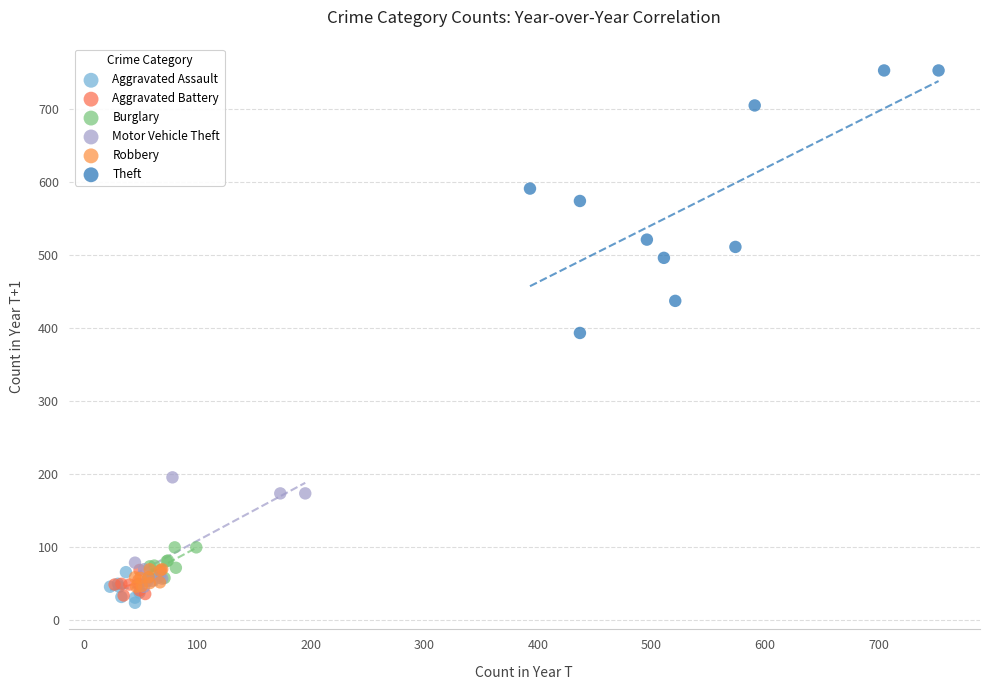

Which series reaches the maximum Y coordinate?

Theft